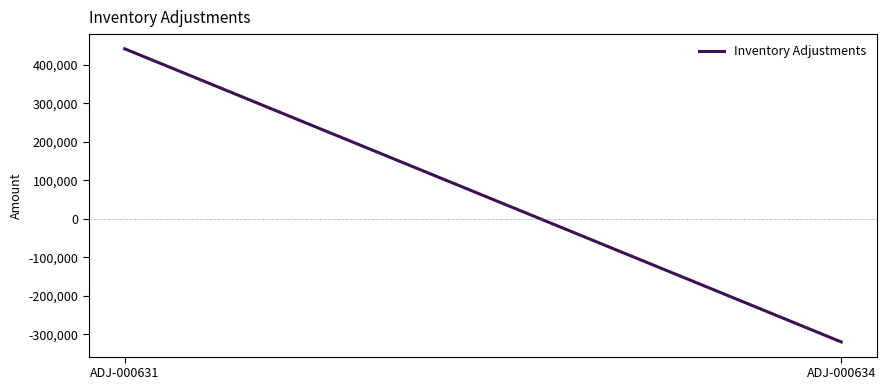

Which label corresponds to the smallest value in the chart?

ADJ-000634